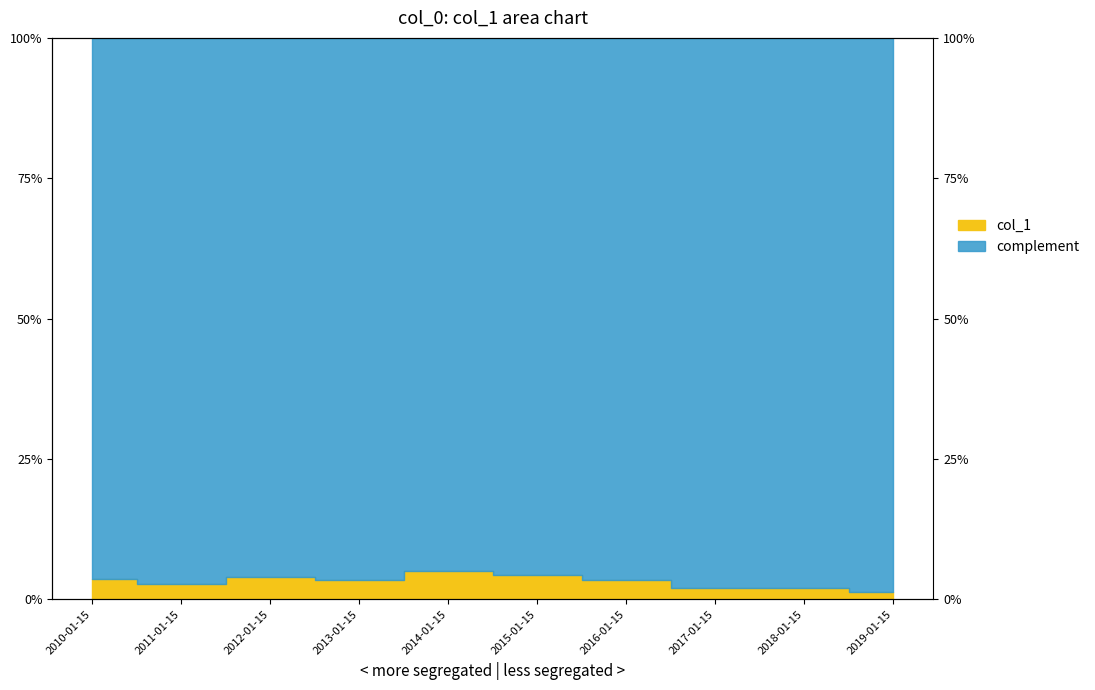

Rank the categories by value from lowest to highest.

2019-01-15, 2017-01-15, 2018-01-15, 2011-01-15, 2013-01-15, 2016-01-15, 2010-01-15, 2012-01-15, 2015-01-15, 2014-01-15